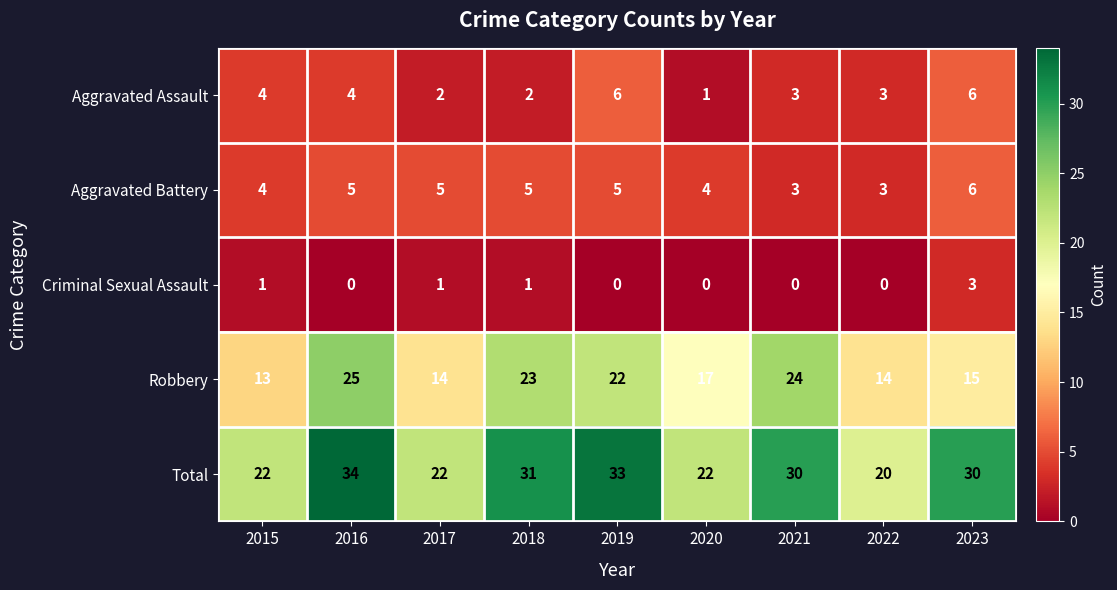

True or false: Aggravated Battery has a value of 1 at 2016.

False